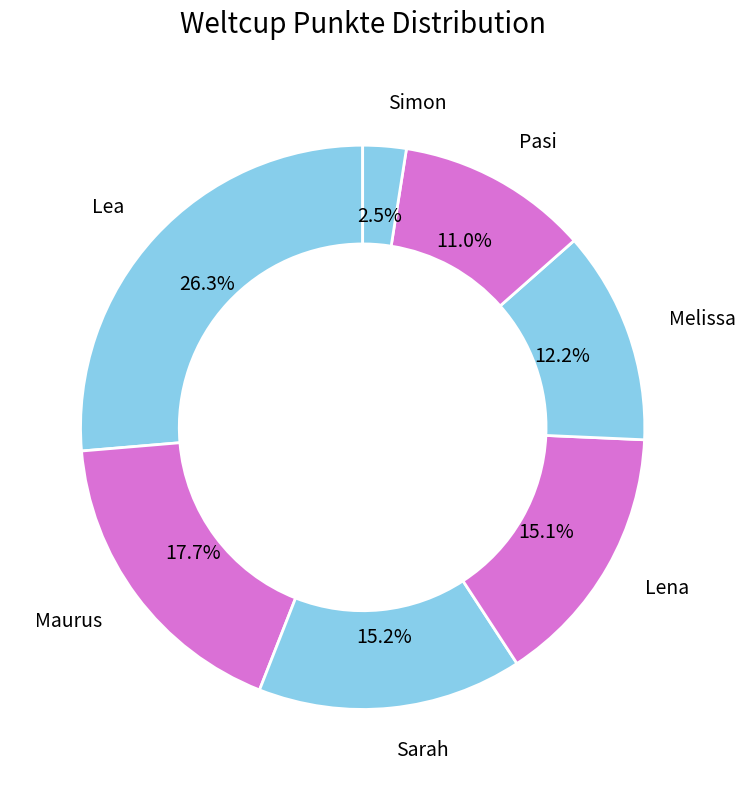

The Sarah slice represents 7% of the pie. True or false?

False